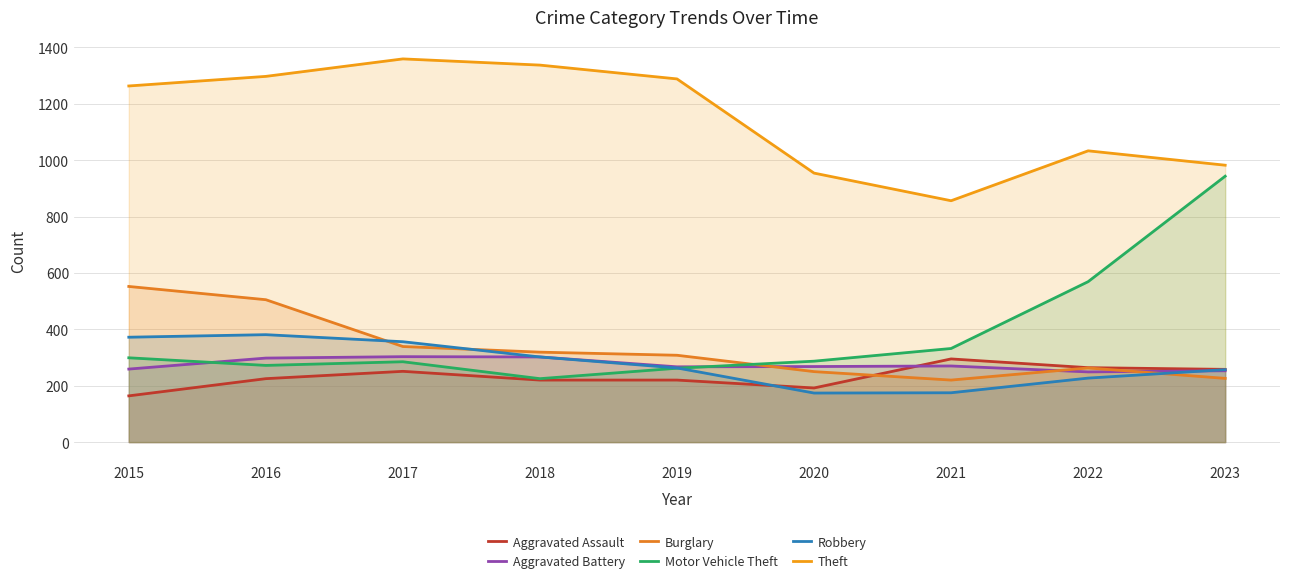

Which series has the largest range (max minus min)?

Motor Vehicle Theft